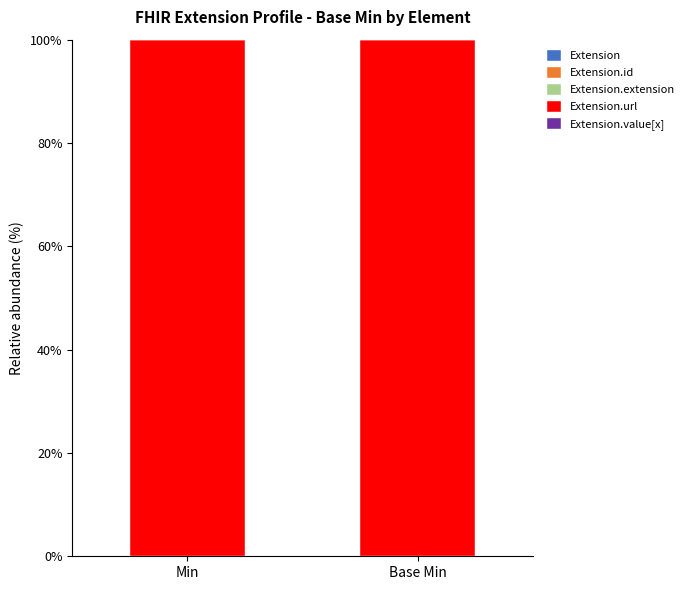

At which category is the sum across all series the highest?

Min